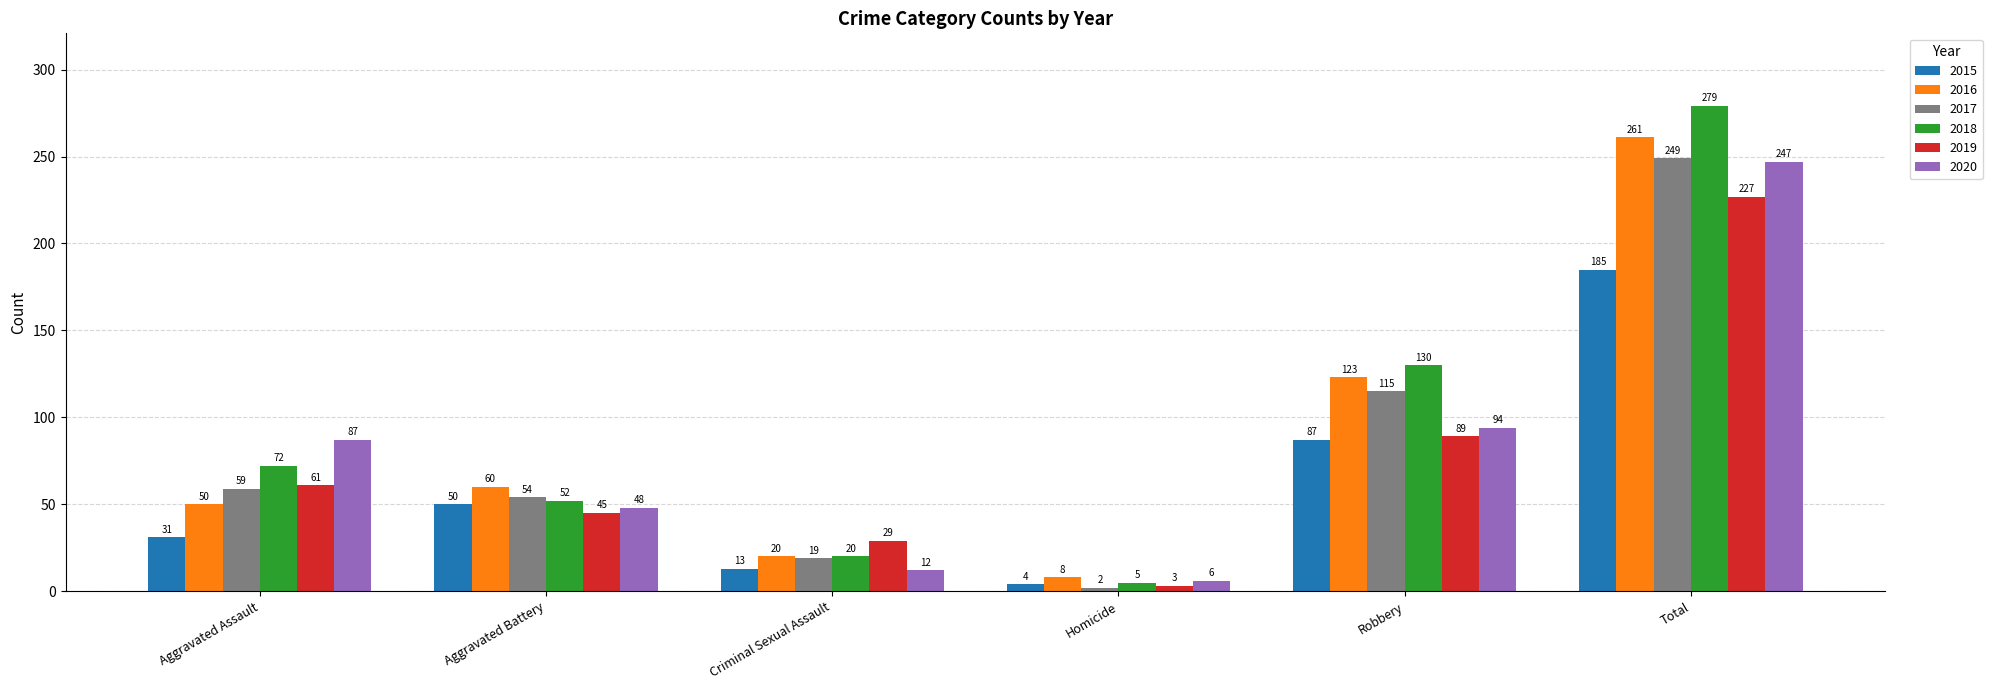

At how many categories does at least one series exceed 153?

1